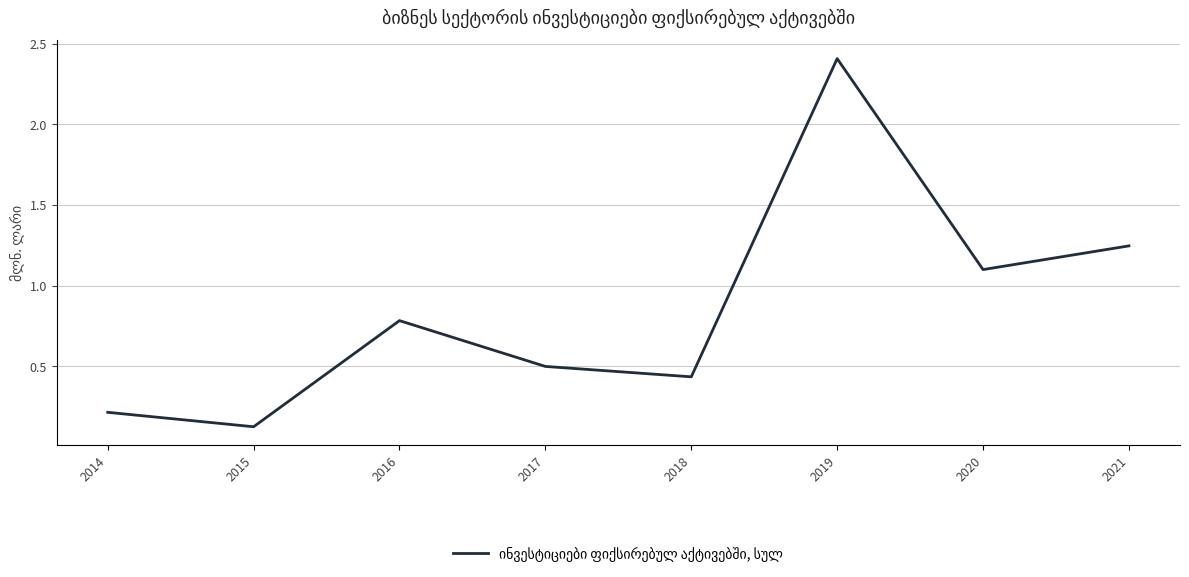

List the labels in order of value, smallest first.

2015, 2014, 2018, 2017, 2016, 2020, 2021, 2019